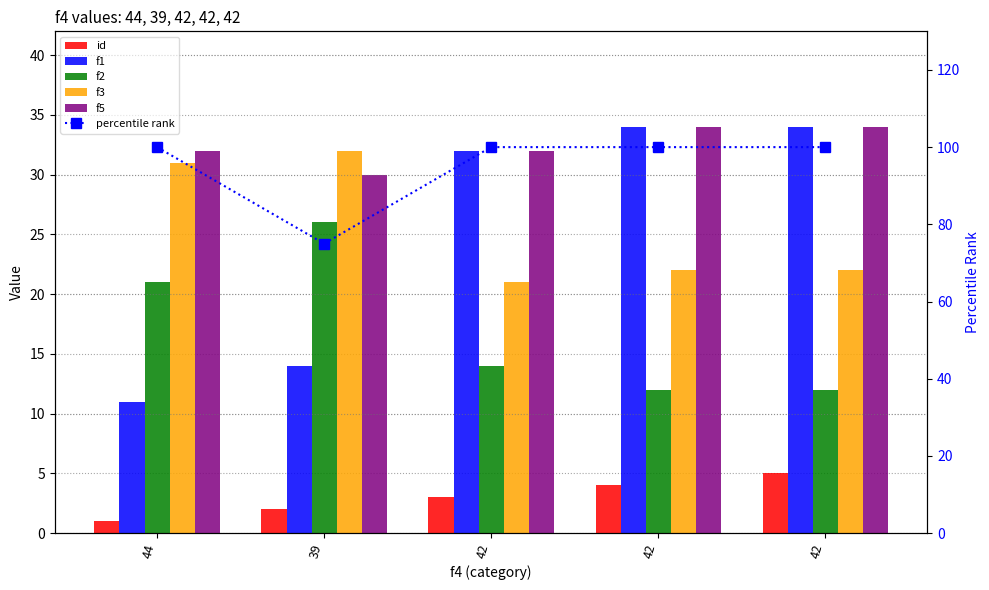

Where is f3 nearest to the value 26?

42